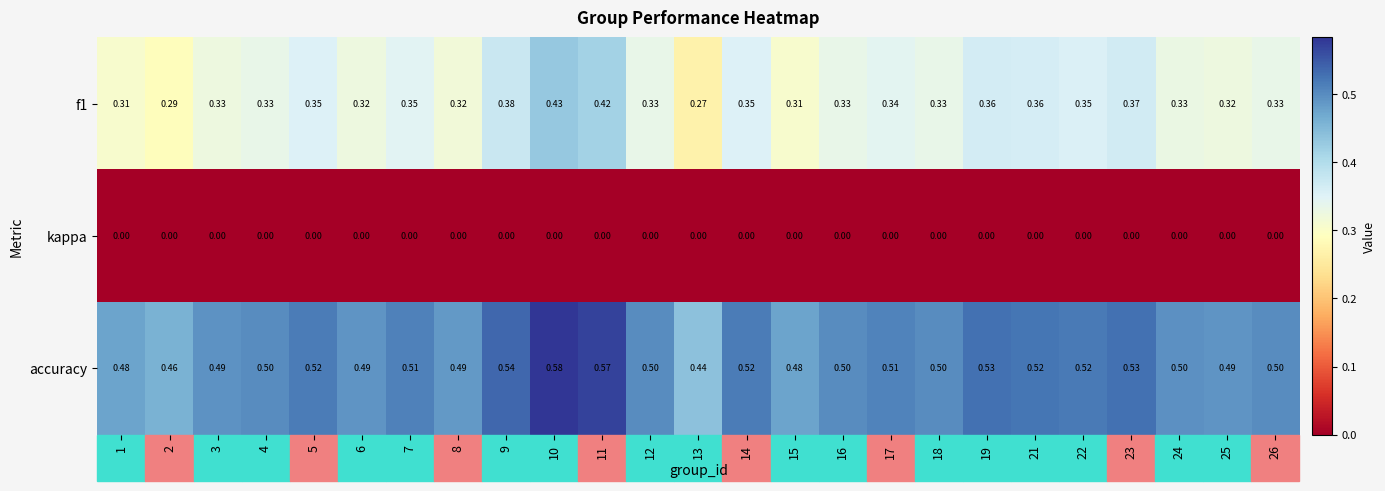

Which series has the largest total across all categories?

accuracy